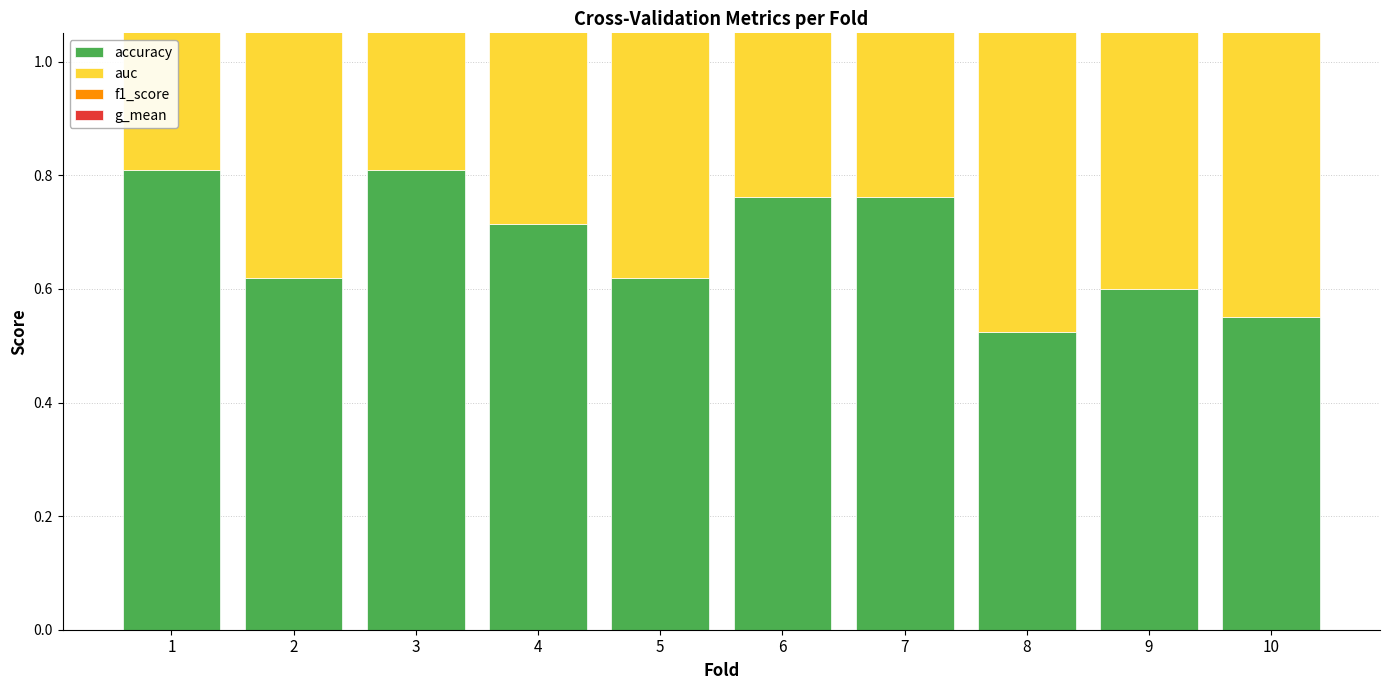

What is the value of the auc bar at the 6th from the left?

0.8